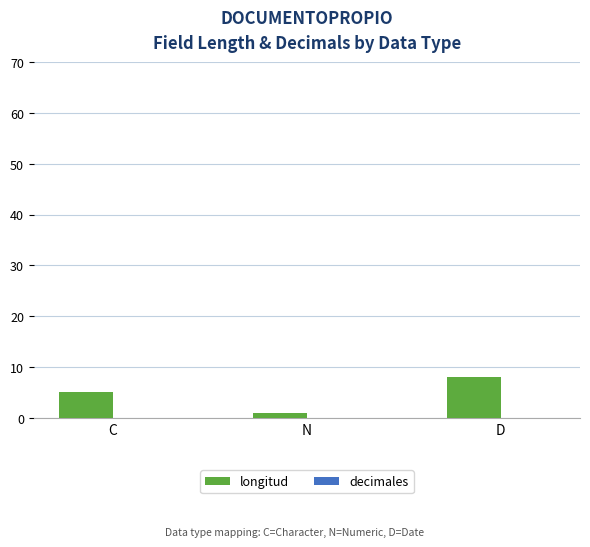

At which category does the chart reach its minimum across all series?

N